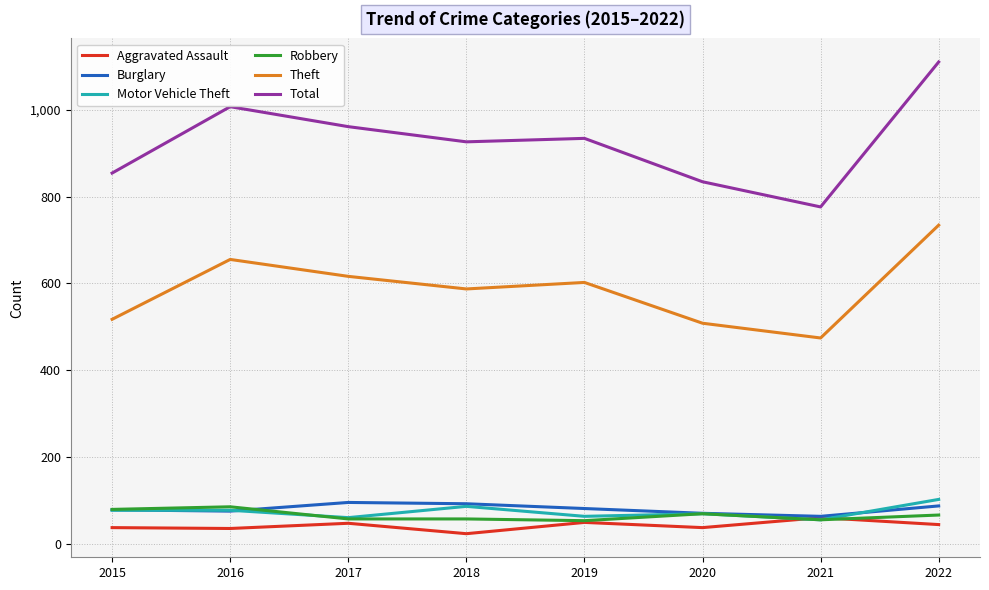

Does the chart display data point markers on the line(s)?

No